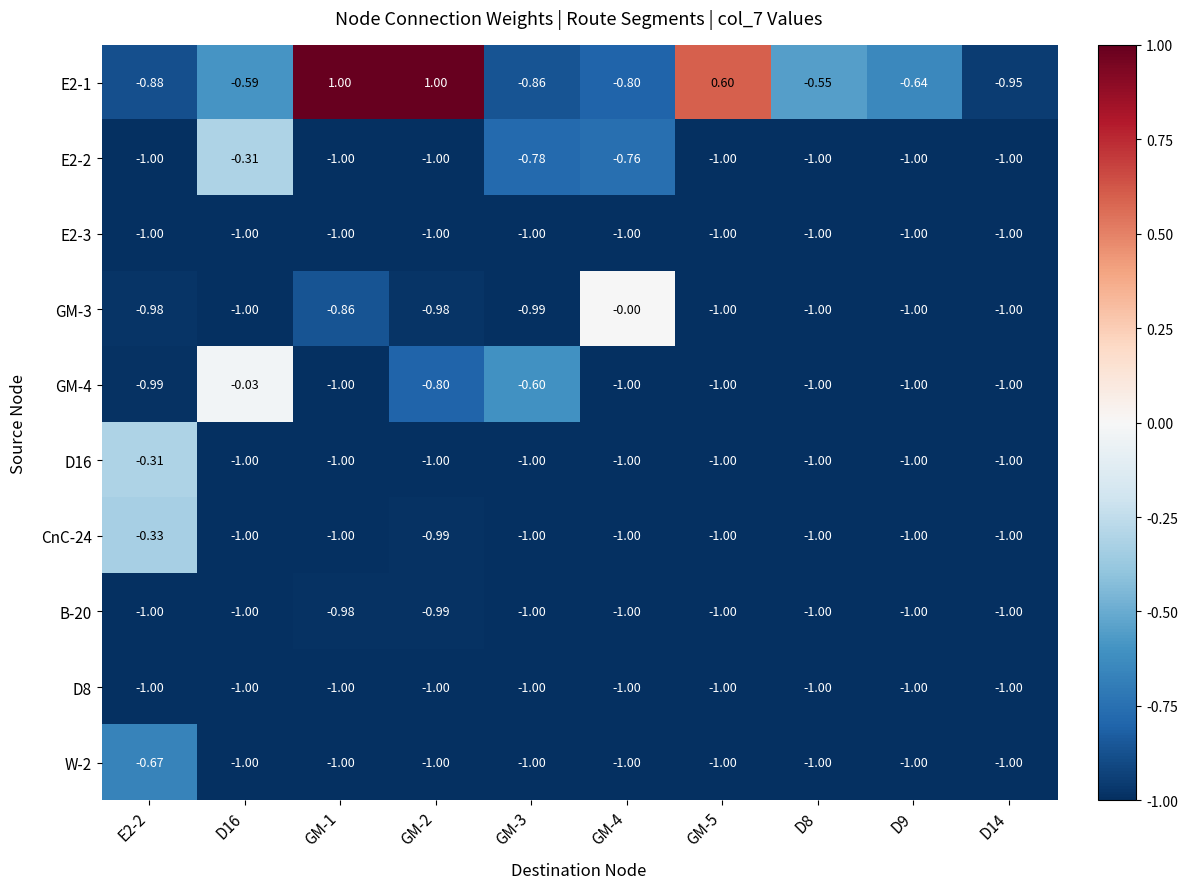

How many values in E2-1 are below zero?

7